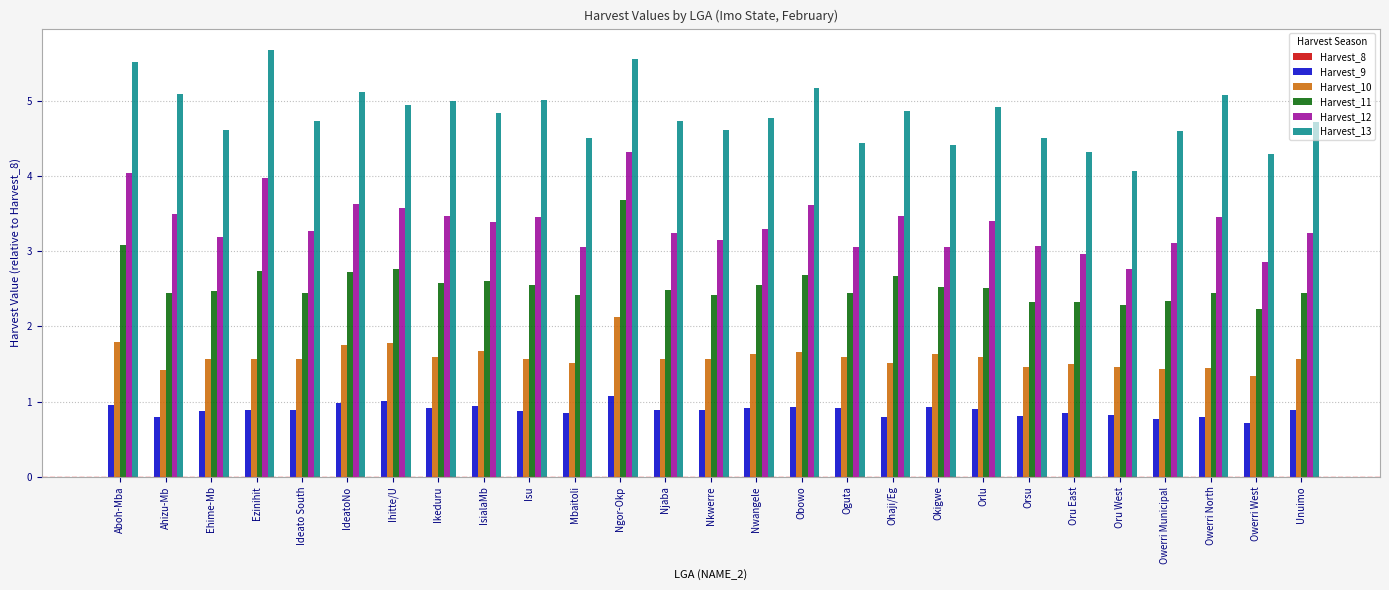

True or false: Harvest_11 has a value of 2.6 at Isu.

True